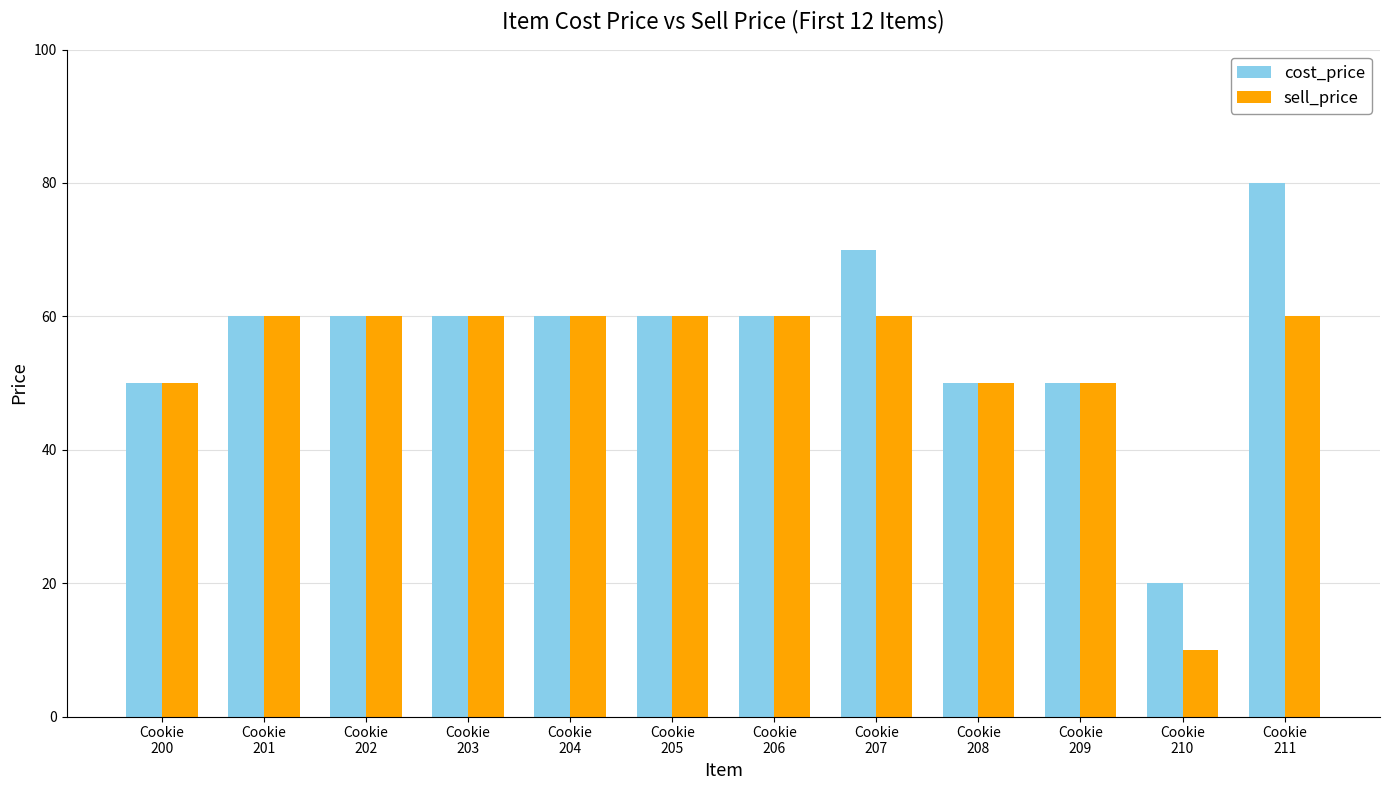

Is it true that cost_price equals 60 at Cookie
205?

True